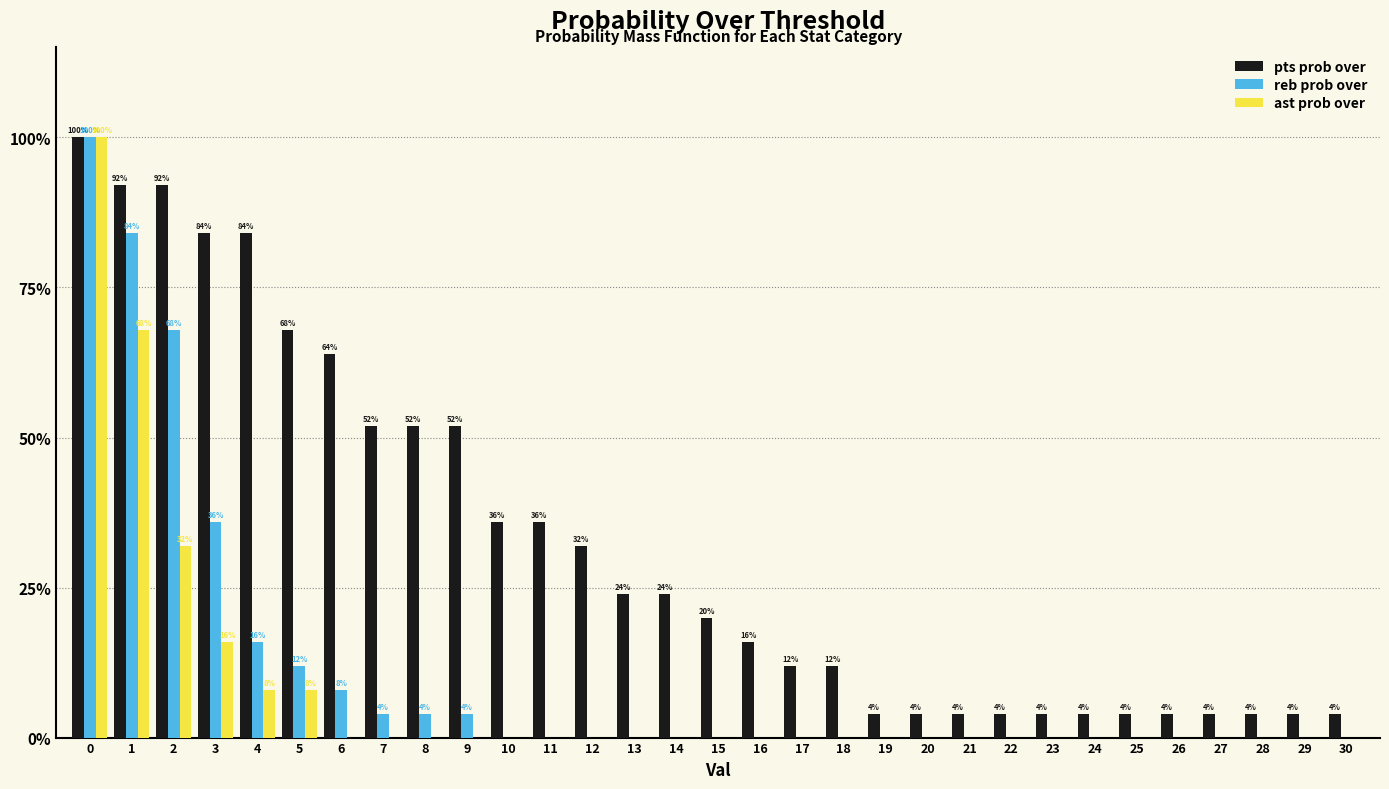

Reading left to right, extract all data points from this chart.

pts prob over: 0=100	1=92	2=92	3=84	4=84	5=68	6=64	7=52	8=52	9=52	10=36	11=36	12=32	13=24	14=24	15=20	16=16	17=12	18=12	19=4	20=4	21=4	22=4	23=4	24=4	25=4	26=4	27=4	28=4	29=4	30=4
reb prob over: 0=100	1=84	2=68	3=36	4=16	5=12	6=8	7=4	8=4	9=4	10=0	11=0	12=0	13=0	14=0	15=0	16=0	17=0	18=0	19=0	20=0	21=0	22=0	23=0	24=0	25=0	26=0	27=0	28=0	29=0	30=0
ast prob over: 0=100	1=68	2=32	3=16	4=8	5=8	6=0	7=0	8=0	9=0	10=0	11=0	12=0	13=0	14=0	15=0	16=0	17=0	18=0	19=0	20=0	21=0	22=0	23=0	24=0	25=0	26=0	27=0	28=0	29=0	30=0